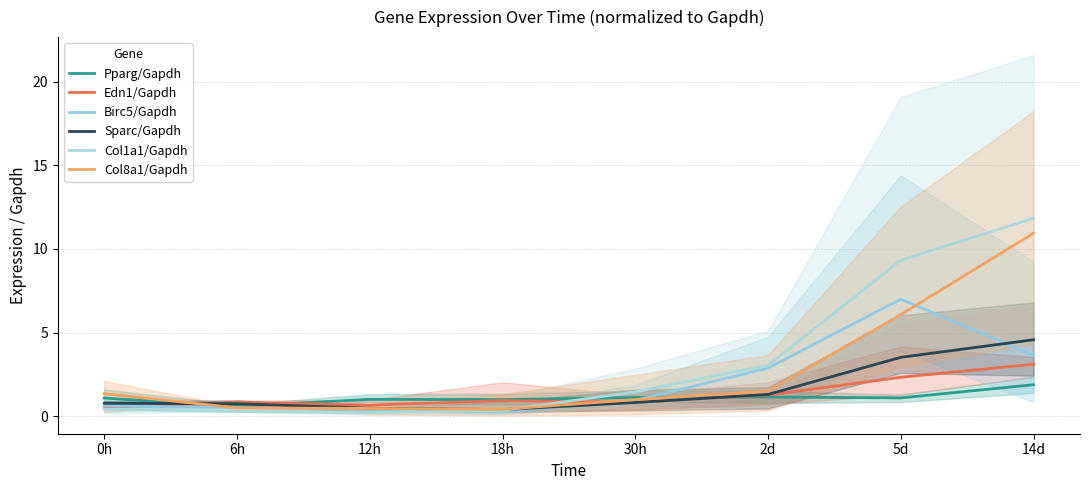

Rank the series at 12h from highest to lowest value.

Pparg/Gapdh, Edn1/Gapdh, Sparc/Gapdh, Col8a1/Gapdh, Birc5/Gapdh, Col1a1/Gapdh